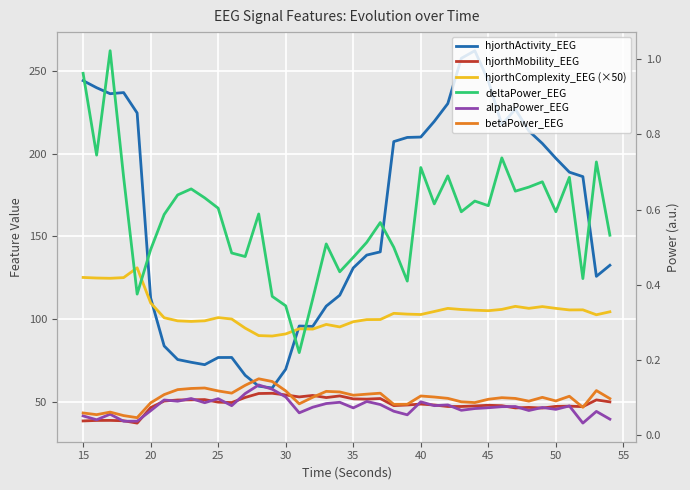

True or false: alphaPower_EEG has a value of 0.0 at 25.

False